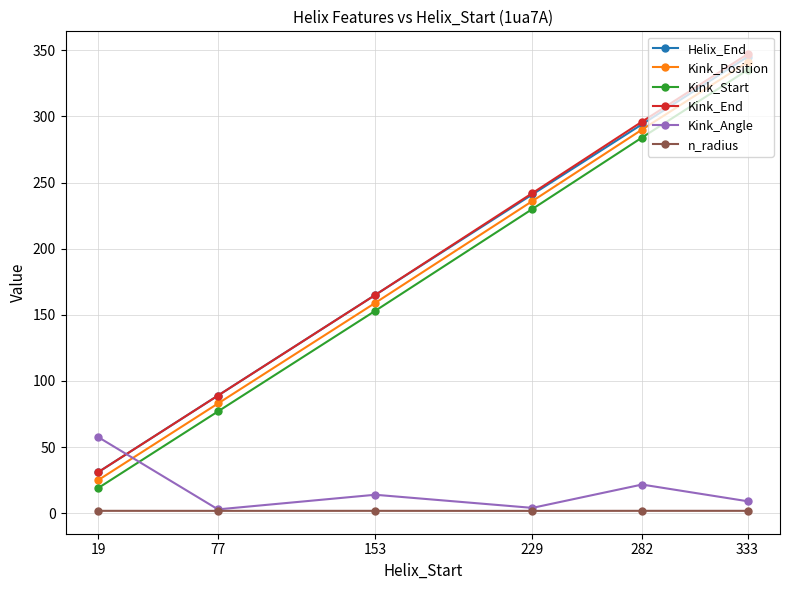

Is the value of Kink_End at 153 greater than the value of n_radius at 153?

Yes